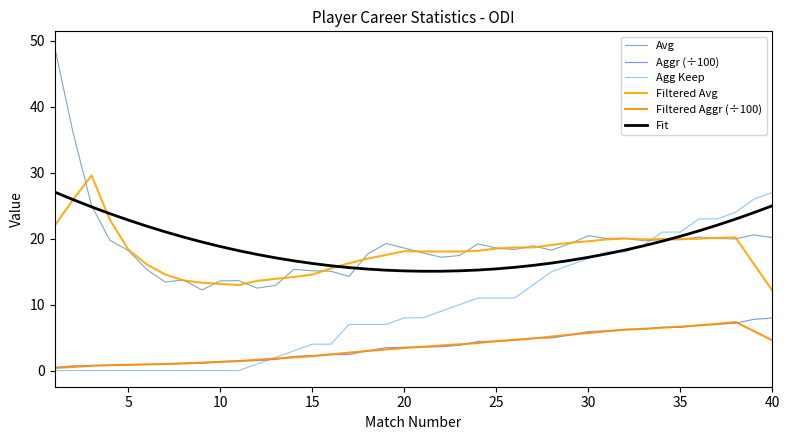

What is the sum of all Agg Keep values?

384.0